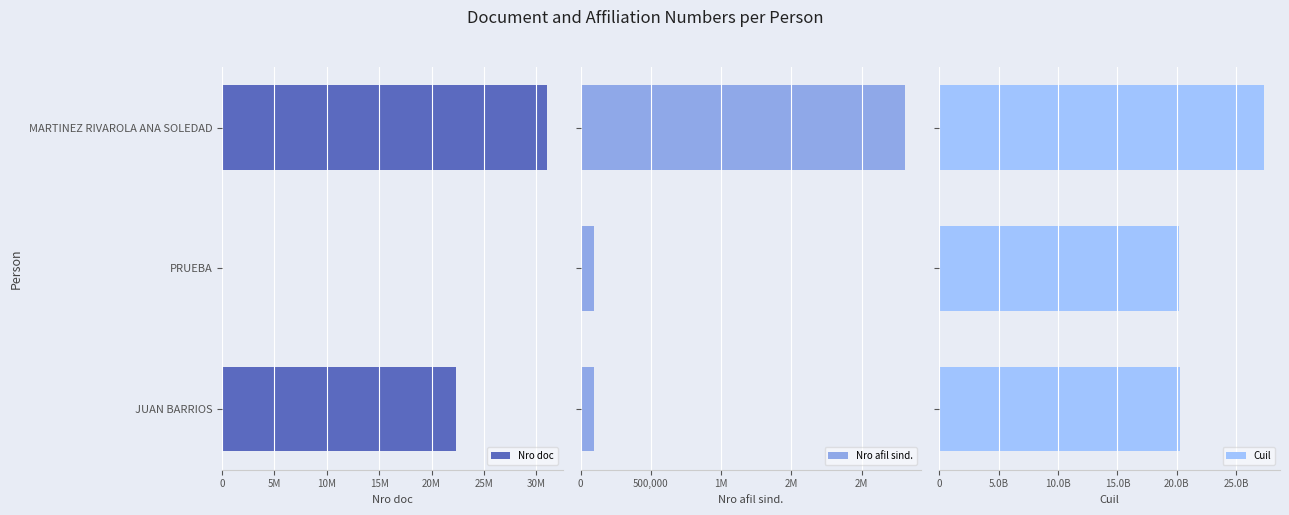

What are all the series names shown in the legend?

Nro doc, Nro afil sind., Cuil